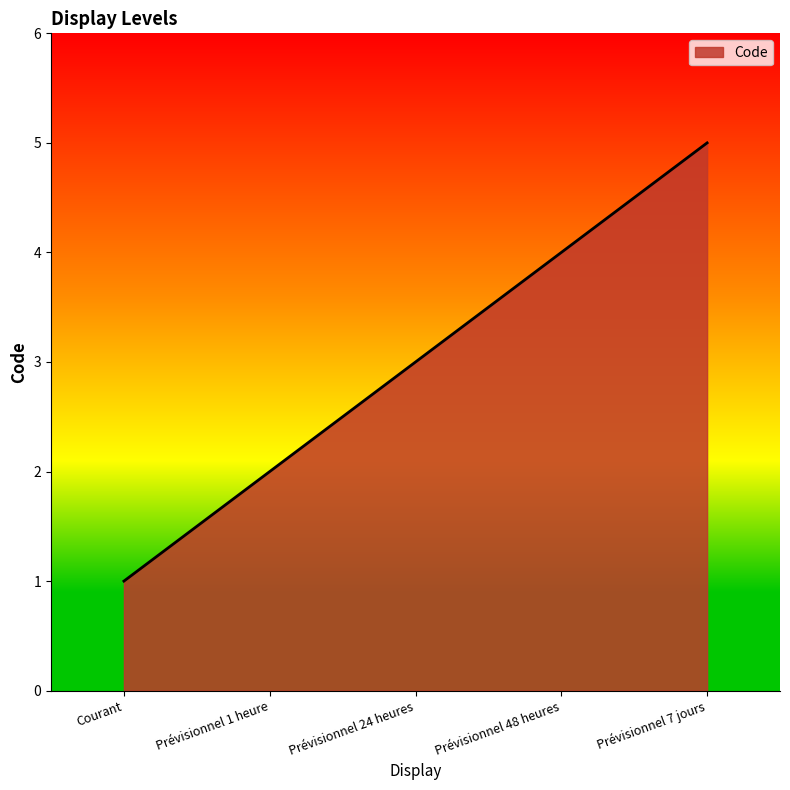

List the labels in order of value, largest first.

Prévisionnel 7 jours, Prévisionnel 48 heures, Prévisionnel 24 heures, Prévisionnel 1 heure, Courant